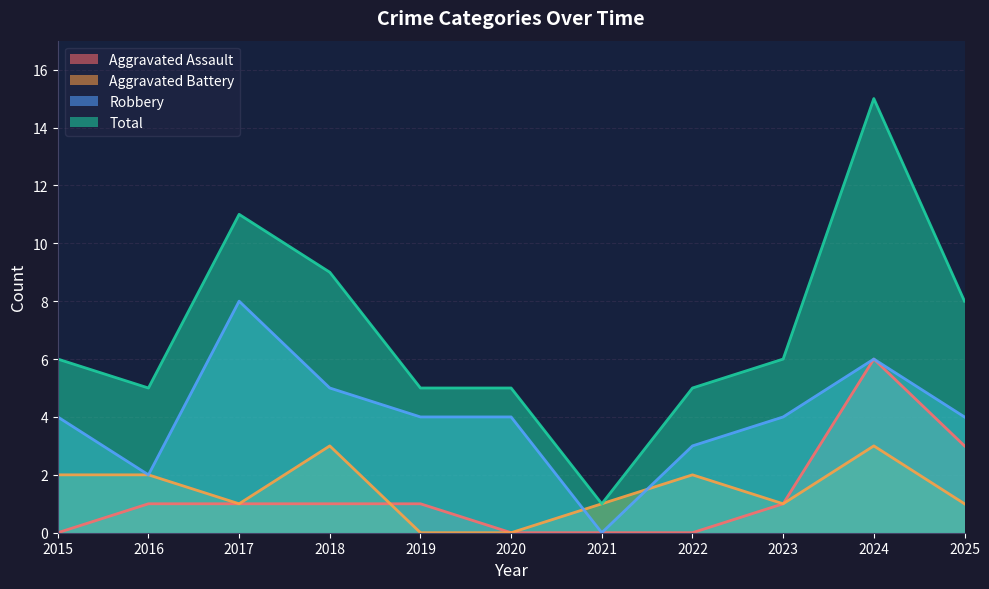

At 2017, list the series in order from smallest to largest.

Aggravated Assault, Aggravated Battery, Robbery, Total